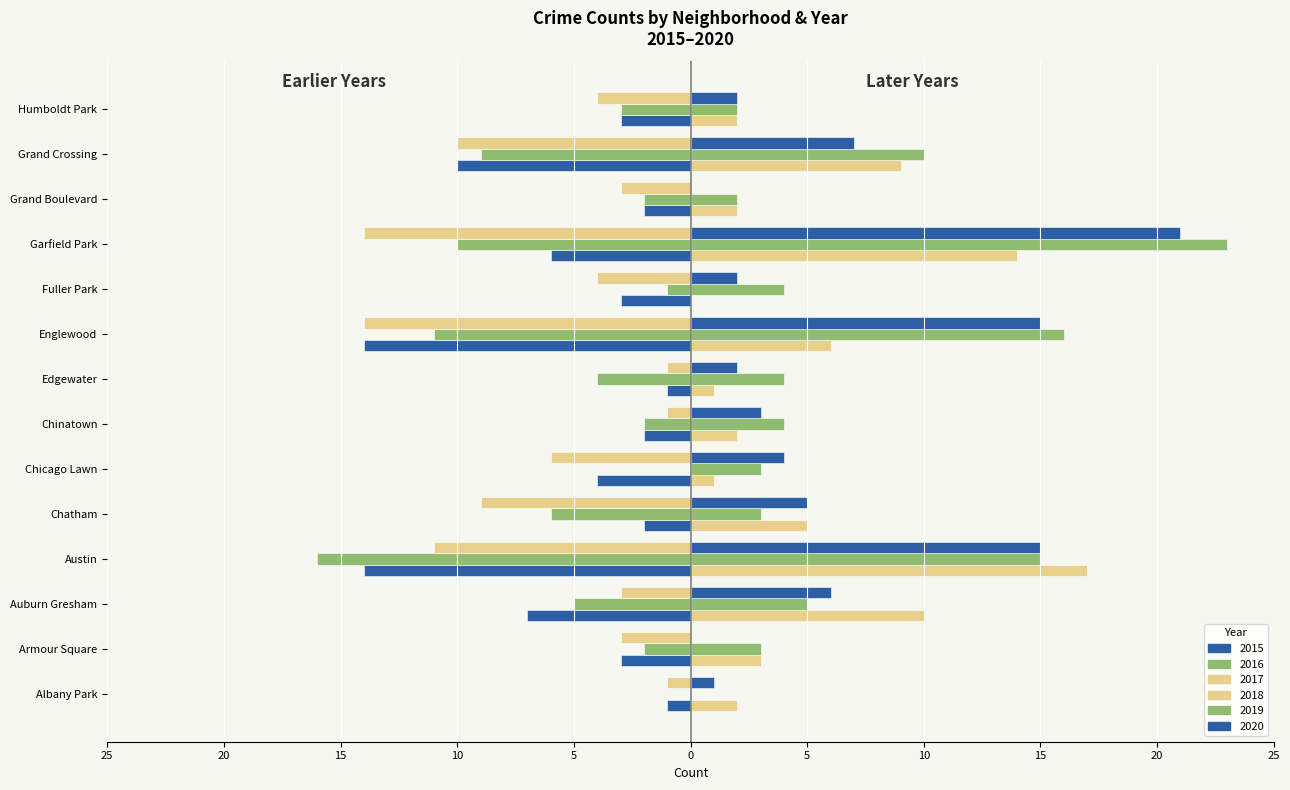

Reading left to right, transcribe all the data shown in this chart.

2015: Albany Park=-1	Armour Square=-3	Auburn Gresham=-7	Austin=-14	Chatham=-2	Chicago Lawn=-4	Chinatown=-2	Edgewater=-1	Englewood=-14	Fuller Park=-3	Garfield Park=-6	Grand Boulevard=-2	Grand Crossing=-10	Humboldt Park=-3
2017: Albany Park=-1	Armour Square=-3	Auburn Gresham=-3	Austin=-11	Chatham=-9	Chicago Lawn=-6	Chinatown=-1	Edgewater=-1	Englewood=-14	Fuller Park=-4	Garfield Park=-14	Grand Boulevard=-3	Grand Crossing=-10	Humboldt Park=-4
2018: Albany Park=2	Armour Square=3	Auburn Gresham=10	Austin=17	Chatham=5	Chicago Lawn=1	Chinatown=2	Edgewater=1	Englewood=6	Fuller Park=0	Garfield Park=14	Grand Boulevard=2	Grand Crossing=9	Humboldt Park=2
2019: Albany Park=0	Armour Square=3	Auburn Gresham=5	Austin=15	Chatham=3	Chicago Lawn=3	Chinatown=4	Edgewater=4	Englewood=16	Fuller Park=4	Garfield Park=23	Grand Boulevard=2	Grand Crossing=10	Humboldt Park=2
2020: Albany Park=1	Armour Square=0	Auburn Gresham=6	Austin=15	Chatham=5	Chicago Lawn=4	Chinatown=3	Edgewater=2	Englewood=15	Fuller Park=2	Garfield Park=21	Grand Boulevard=0	Grand Crossing=7	Humboldt Park=2
2016: Albany Park=0	Armour Square=-2	Auburn Gresham=-5	Austin=-16	Chatham=-6	Chicago Lawn=0	Chinatown=-2	Edgewater=-4	Englewood=-11	Fuller Park=-1	Garfield Park=-10	Grand Boulevard=-2	Grand Crossing=-9	Humboldt Park=-3